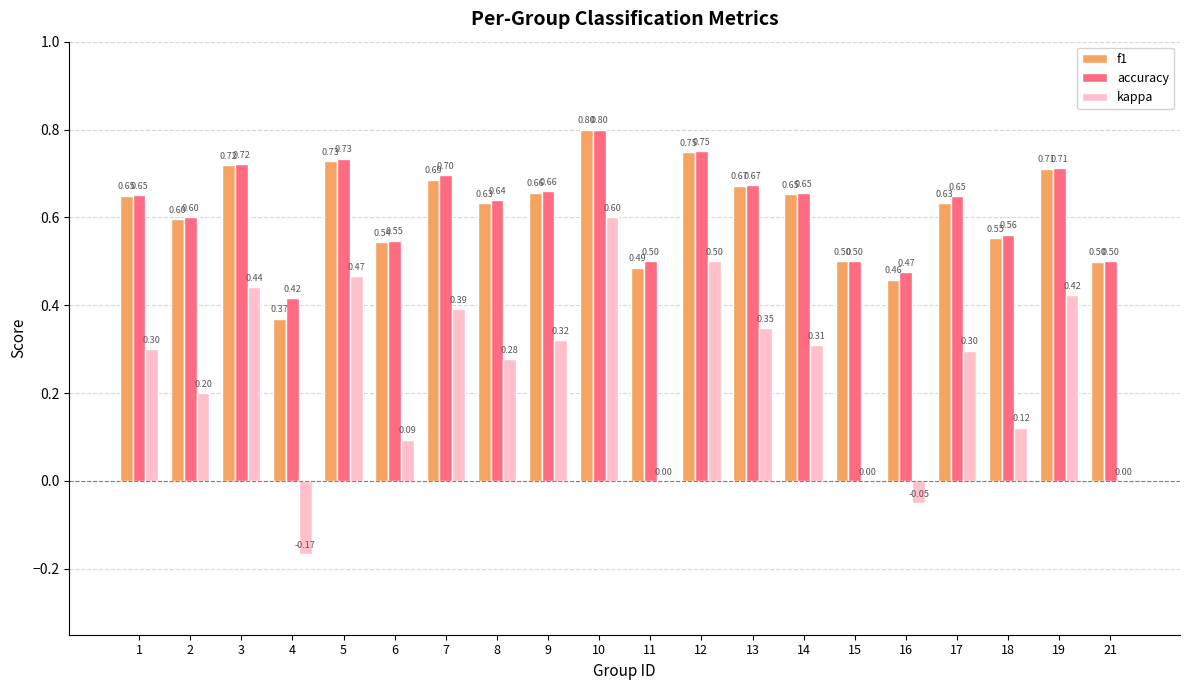

Are the bars horizontal?

No